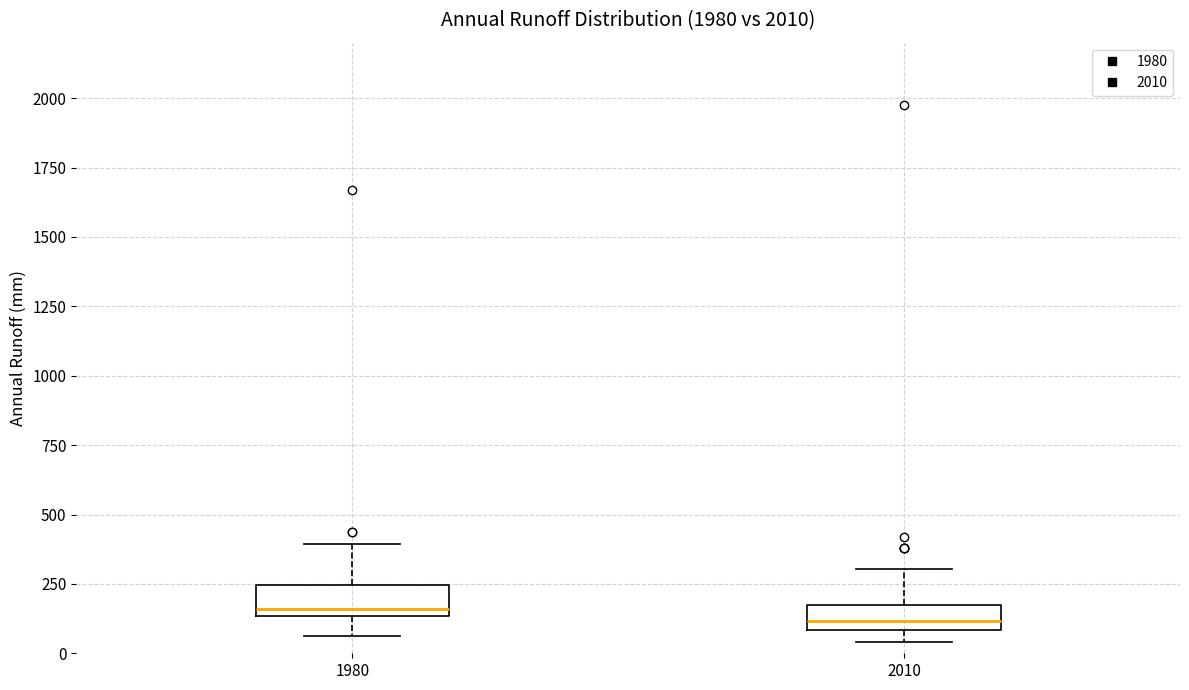

Reading left to right, transcribe this box plot: for each box, give where its median line is, the range the box spans, and where its two whiskers end, as read against the y-axis. The values are not printed on the chart, so give them approximately, as read against the axis.

1980: median 150 (just above the box's lower edge), box 150 to 250, whiskers 50 to 400
2010: median 100 (just above the box's lower edge), box 100 to 200, whiskers 50 to 300